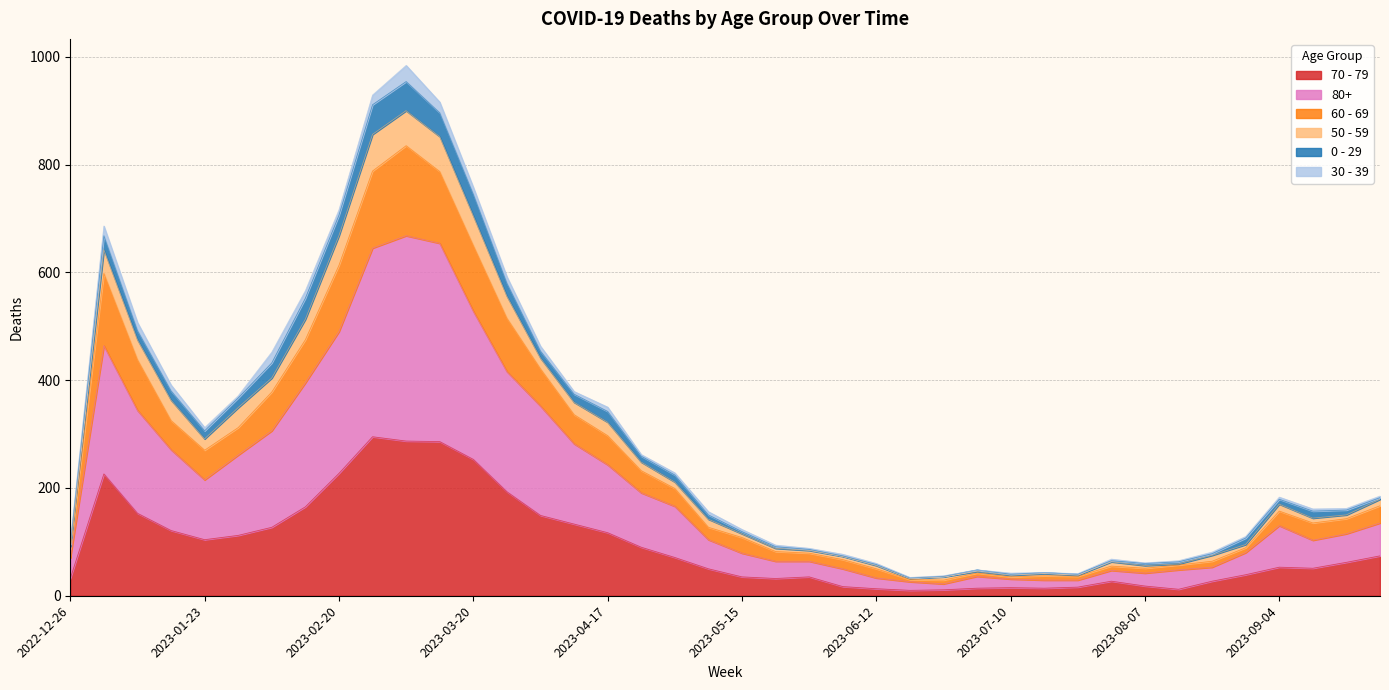

True or false: 60 - 69 has a value of 21 at 2023-08-14.

False